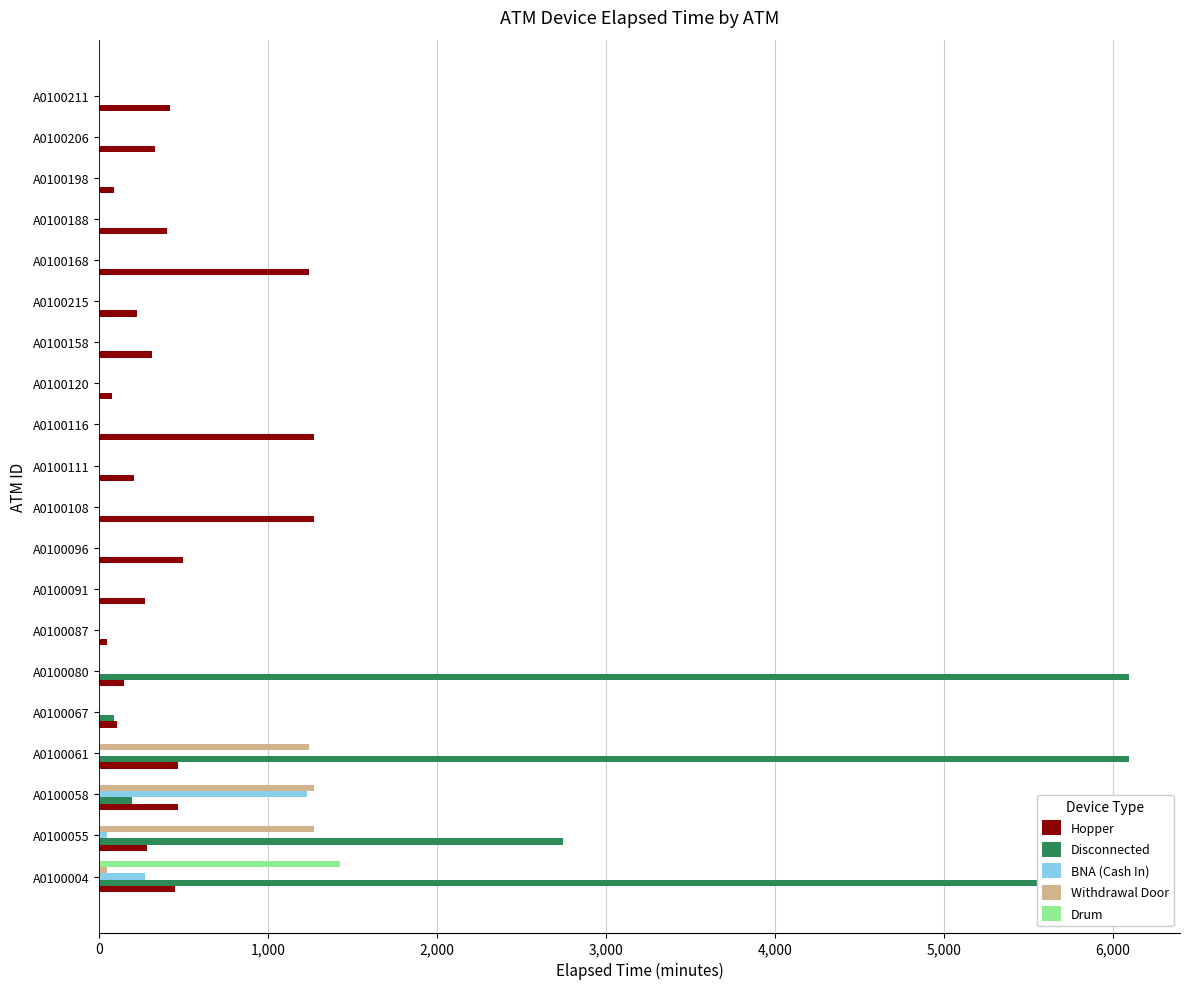

What is the sum of all Hopper values?

8595